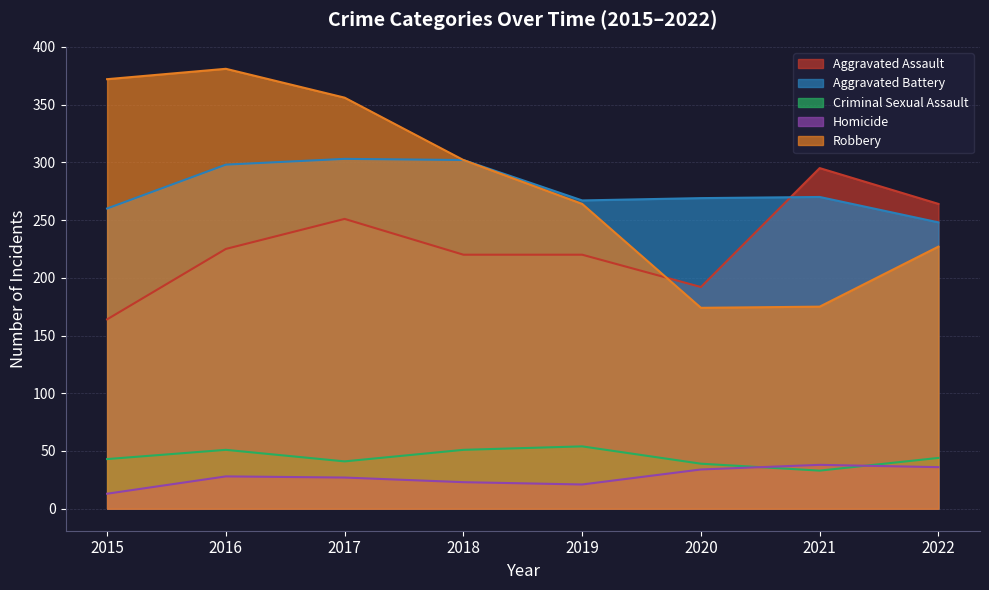

In Homicide, how many points are higher than both neighbors (excluding endpoints)?

2